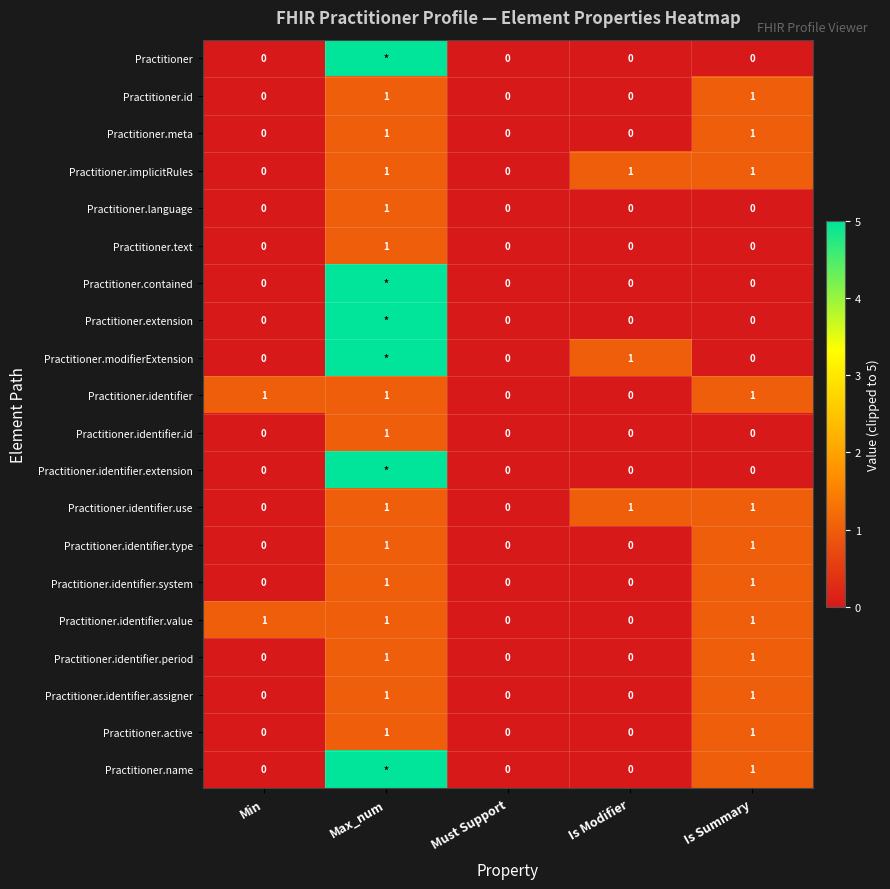

How many Practitioner.text values are between 0 and 1?

5